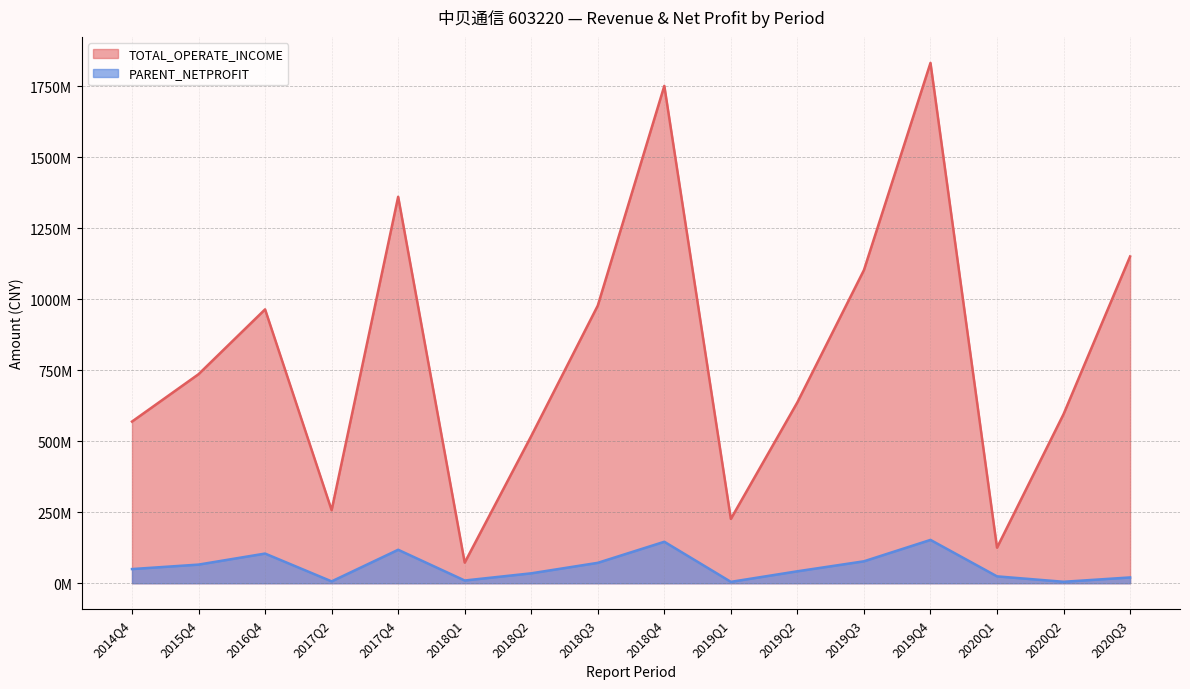

At how many categories does at least one series exceed 1782559033?

1